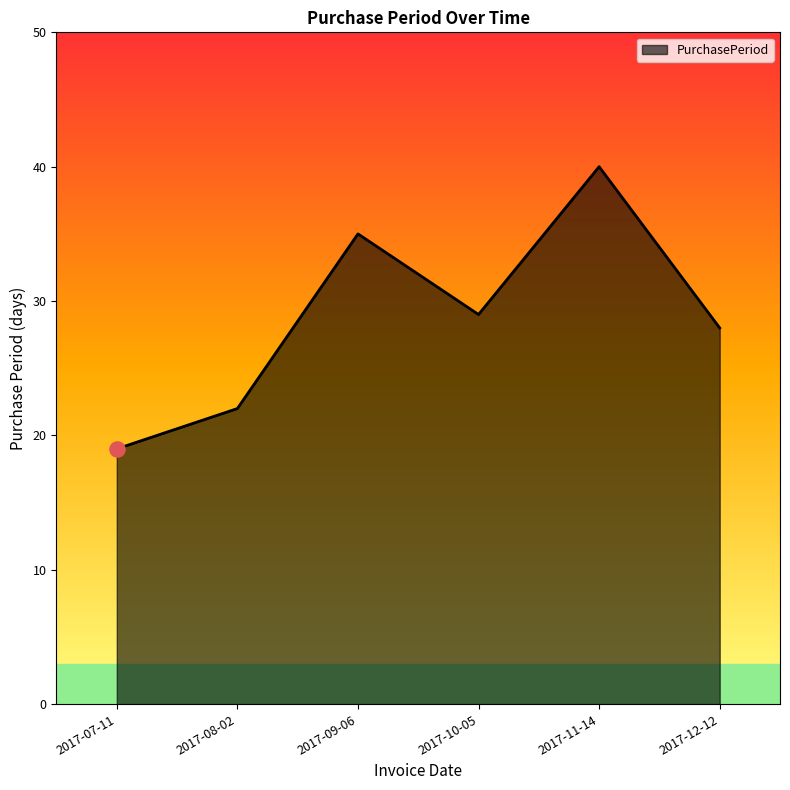

What is the change in value from 2017-09-06 to 2017-11-14?

+5